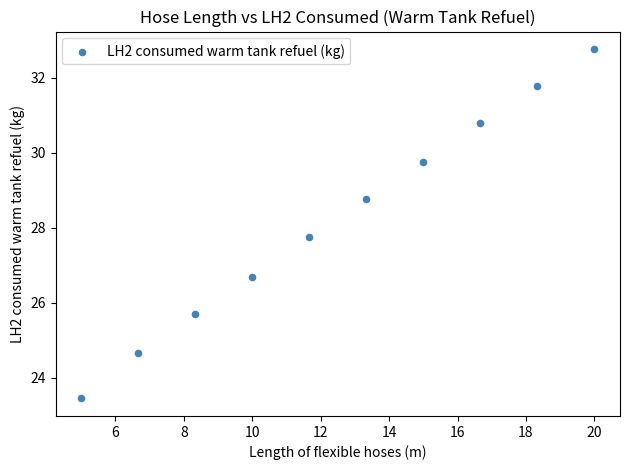

What is the range of Y values (max minus min)?

9.3